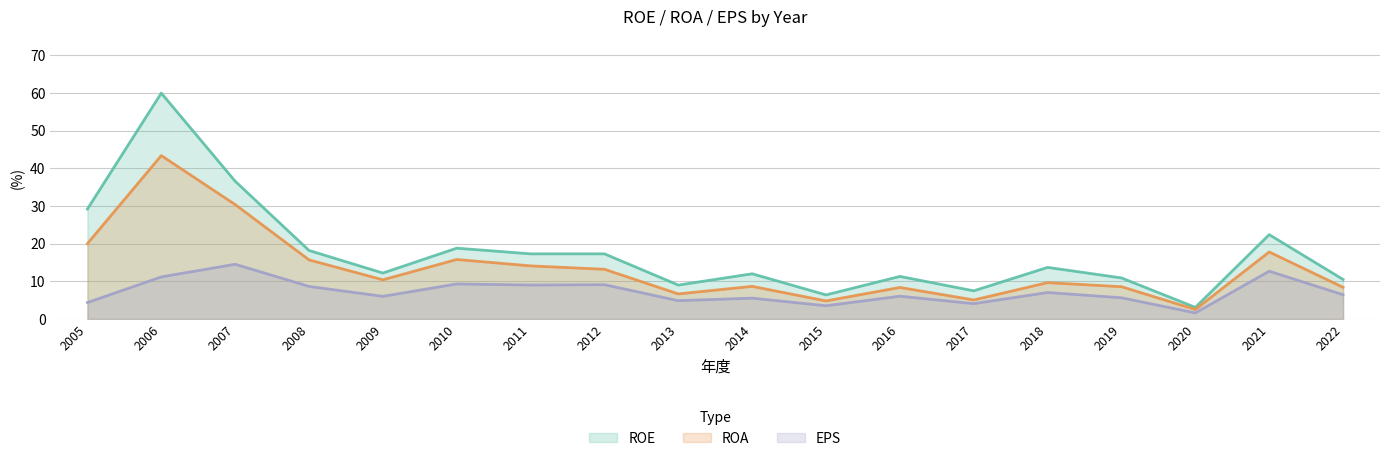

True or false: EPS and ROA cross at least once.

False